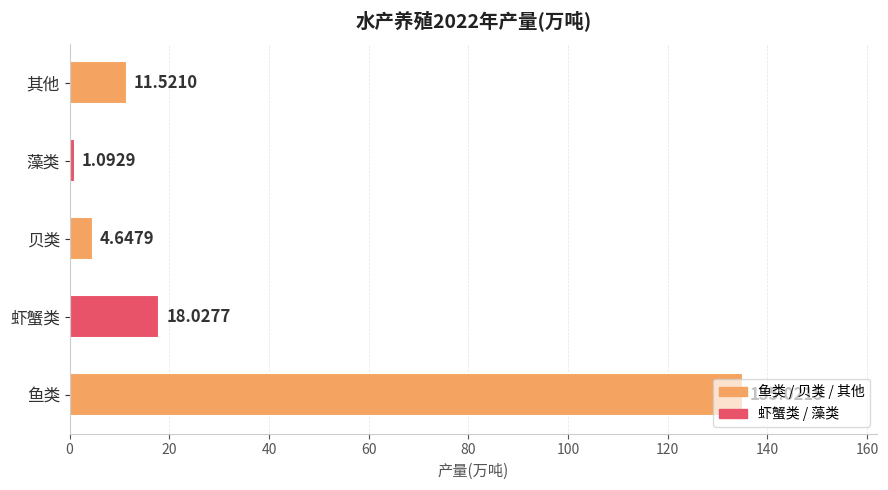

Count the number of data series in this chart.

1